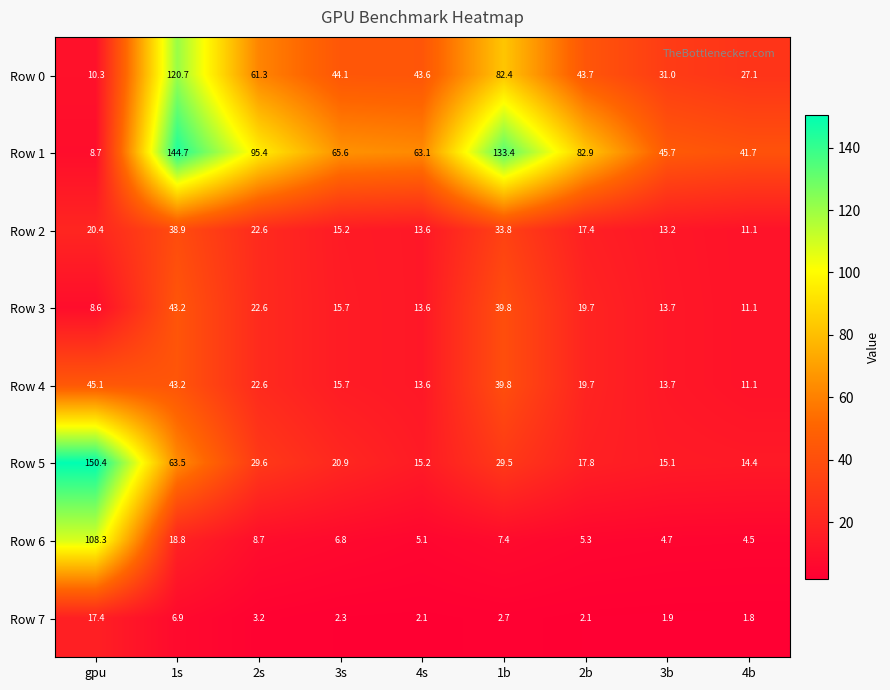

Which series has the largest total across all categories?

Row 1